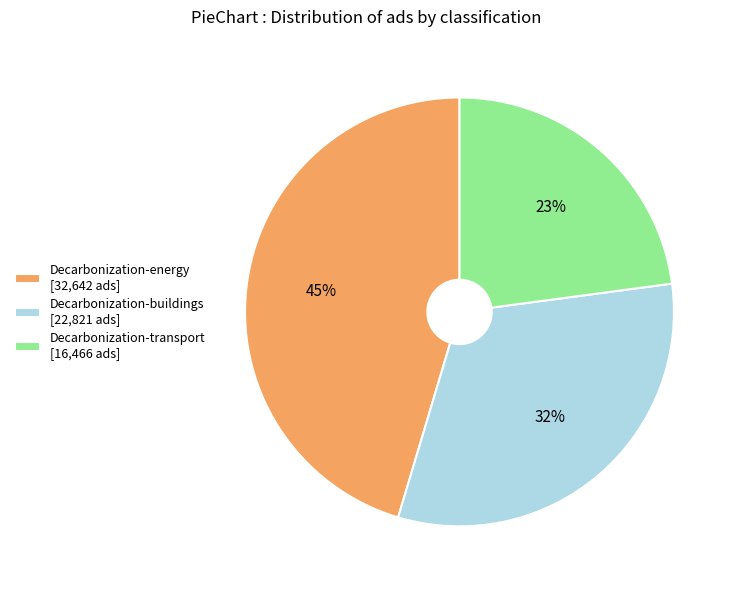

The Decarbonization-energy slice represents 56% of the pie. True or false?

False